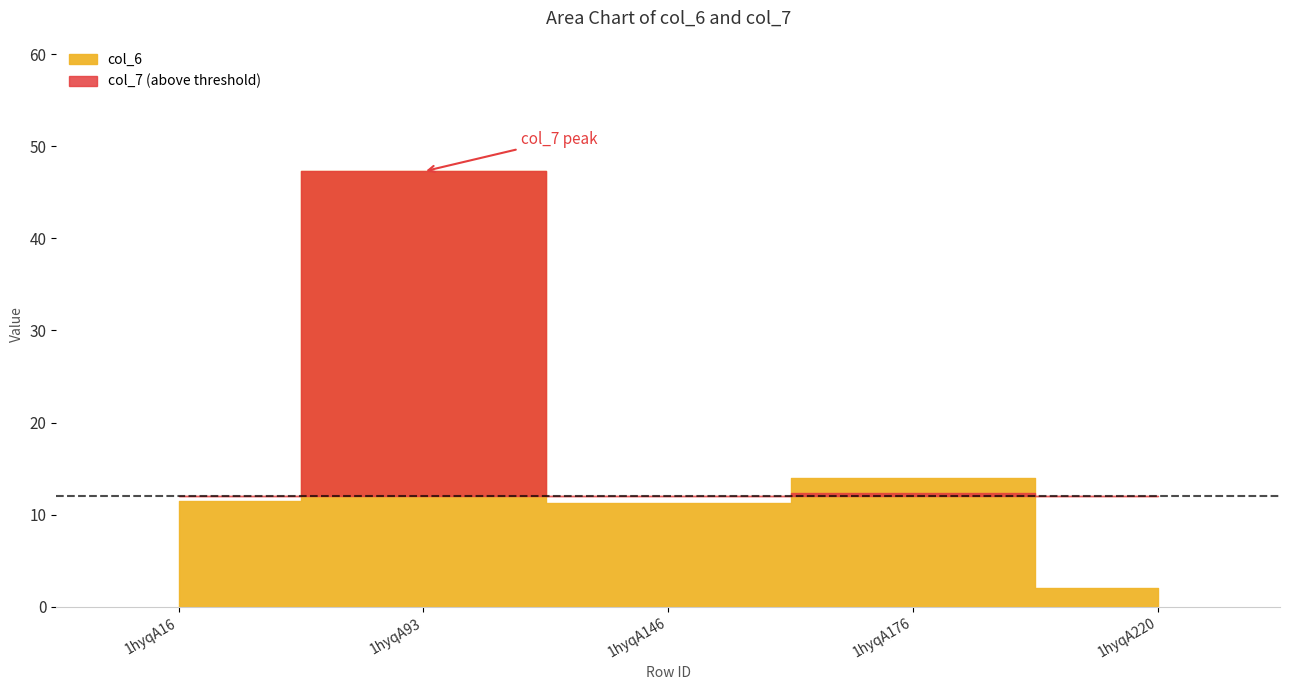

Which series has the largest total across all categories?

col_6